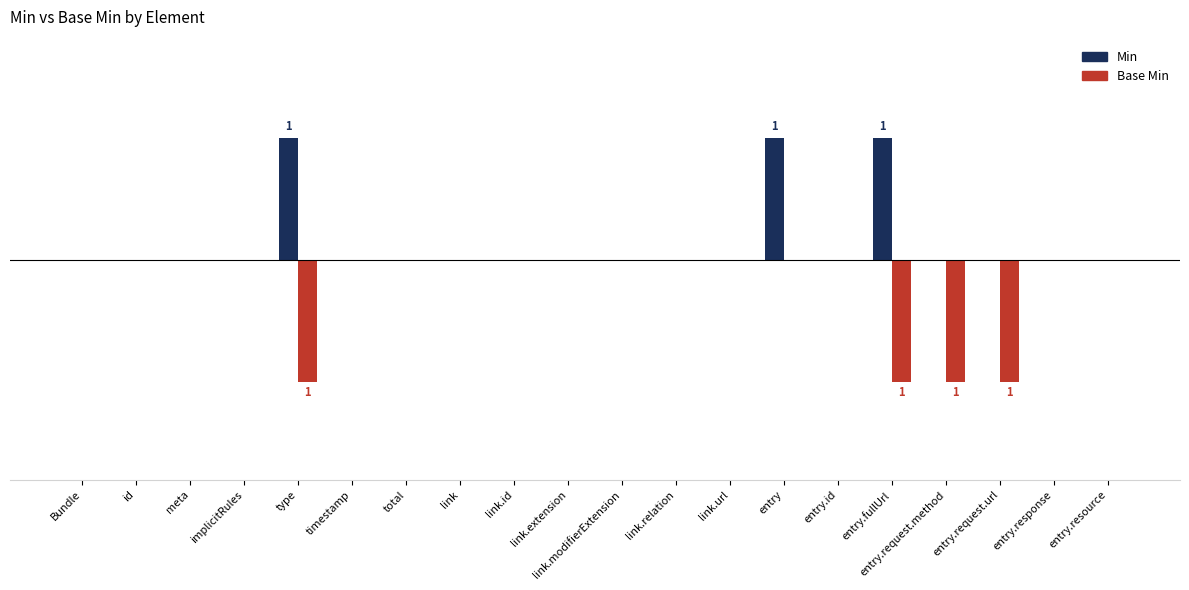

Rank the series by their maximum value, from highest to lowest.

Min, Base Min